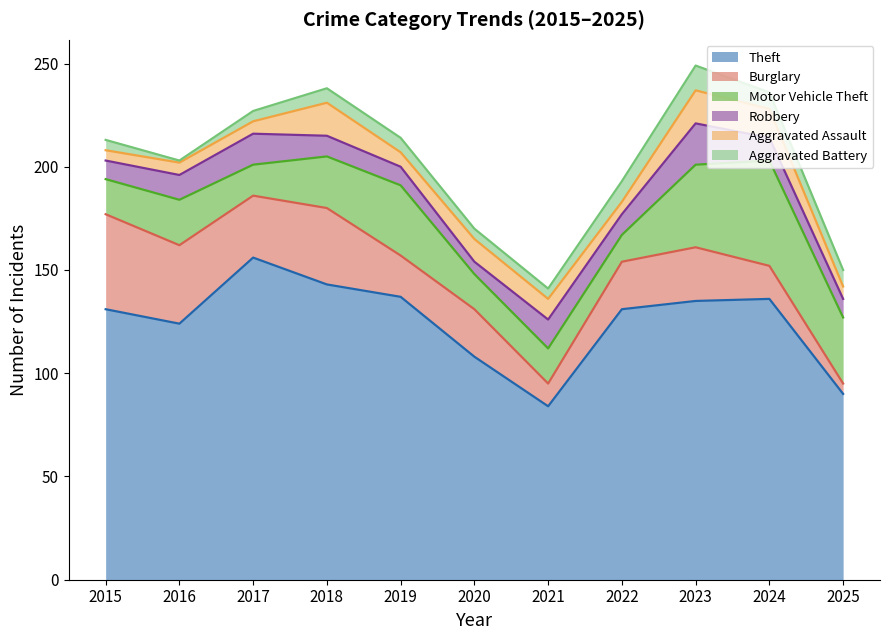

List the labels in order of Robbery value, smallest first.

2020, 2015, 2019, 2025, 2018, 2022, 2024, 2016, 2021, 2017, 2023